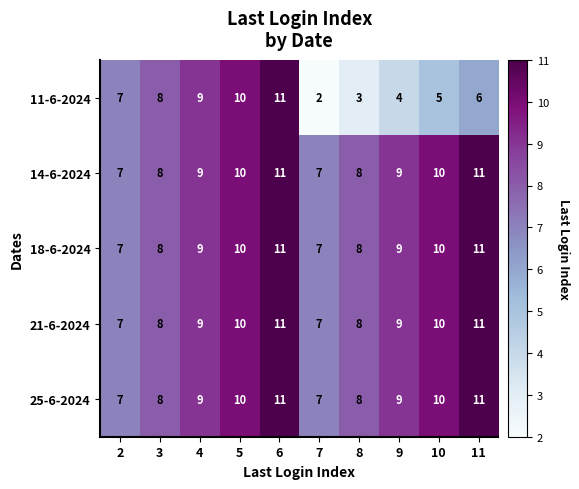

Is the value of 21-6-2024 at 7 greater than the value of 18-6-2024 at 6?

No